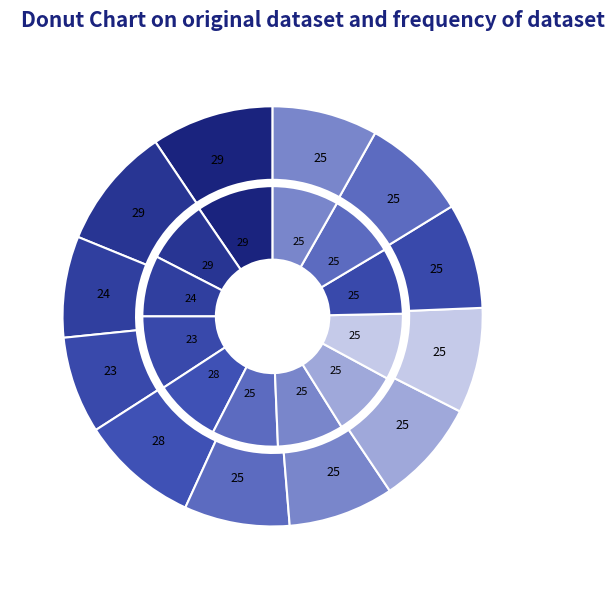

Which category has the smallest portion of the pie?

23